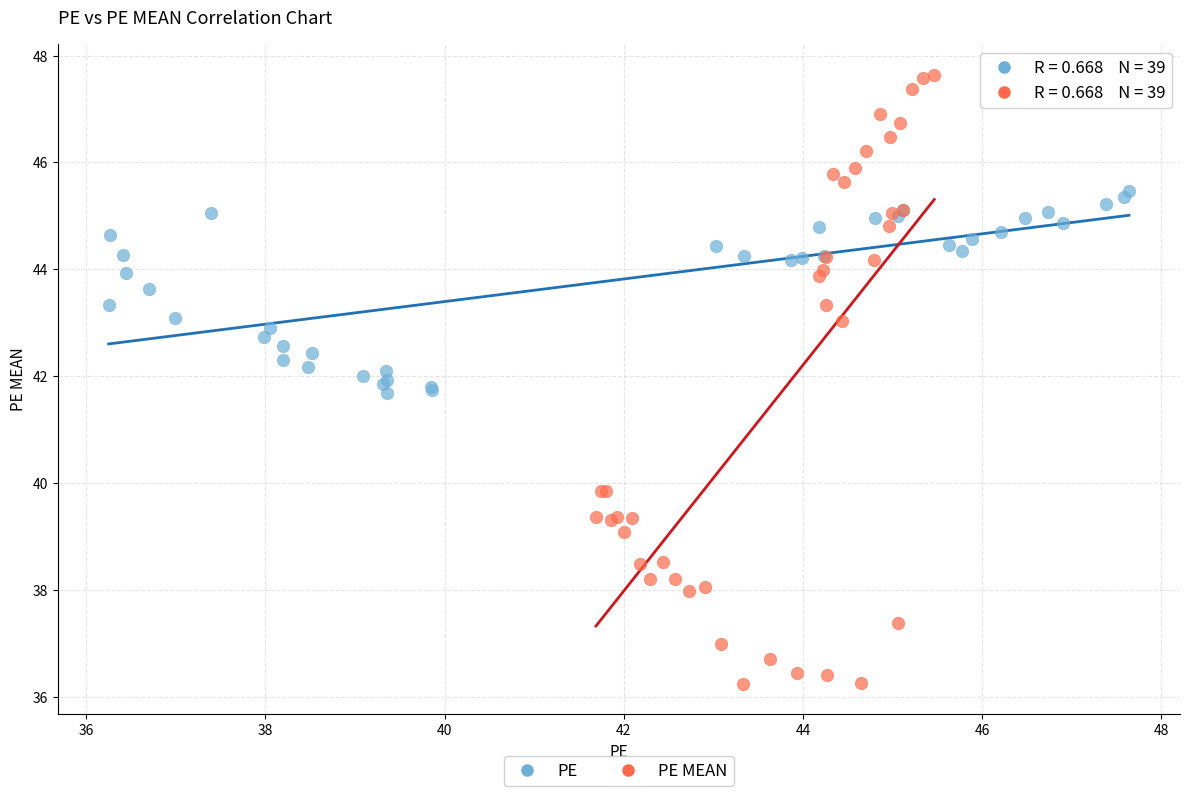

What are all the series names shown in the legend?

PE, PE MEAN